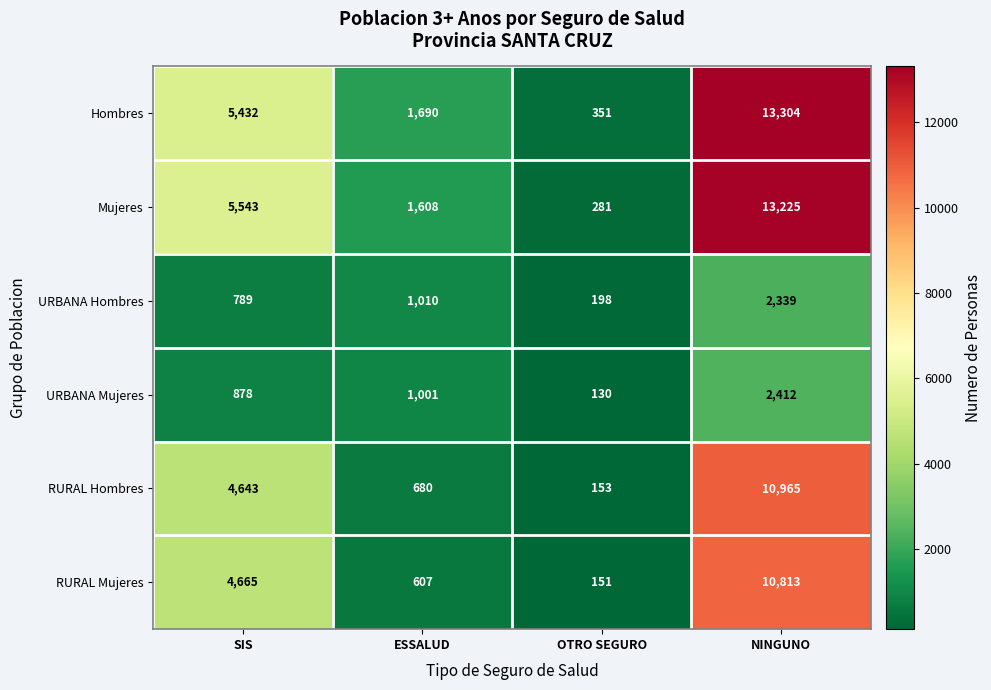

At which category is the sum across all series the highest?

NINGUNO